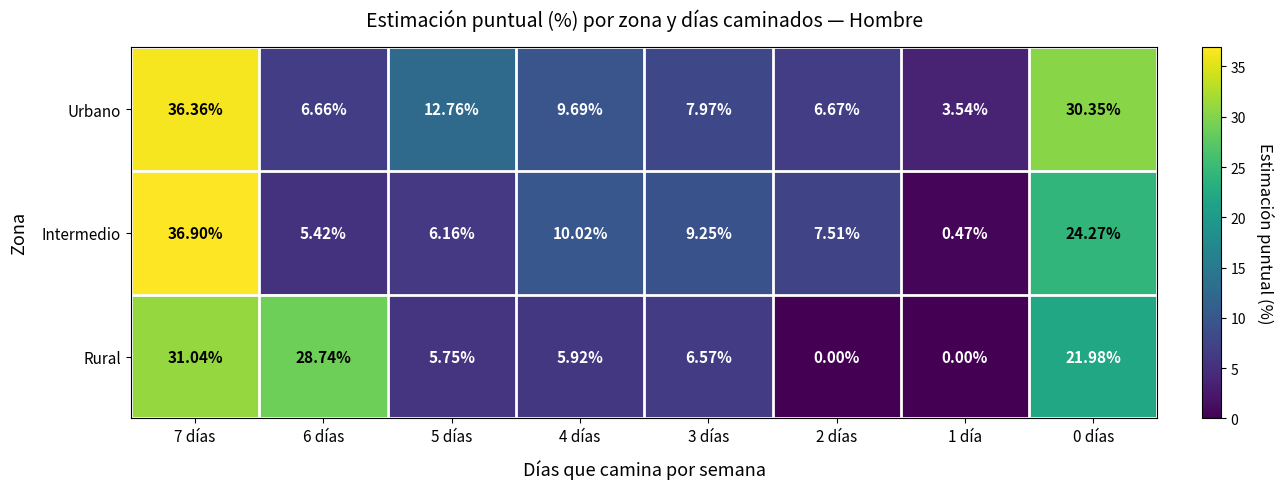

Is the value of Rural at 4 días greater than the value of Urbano at 2 días?

No